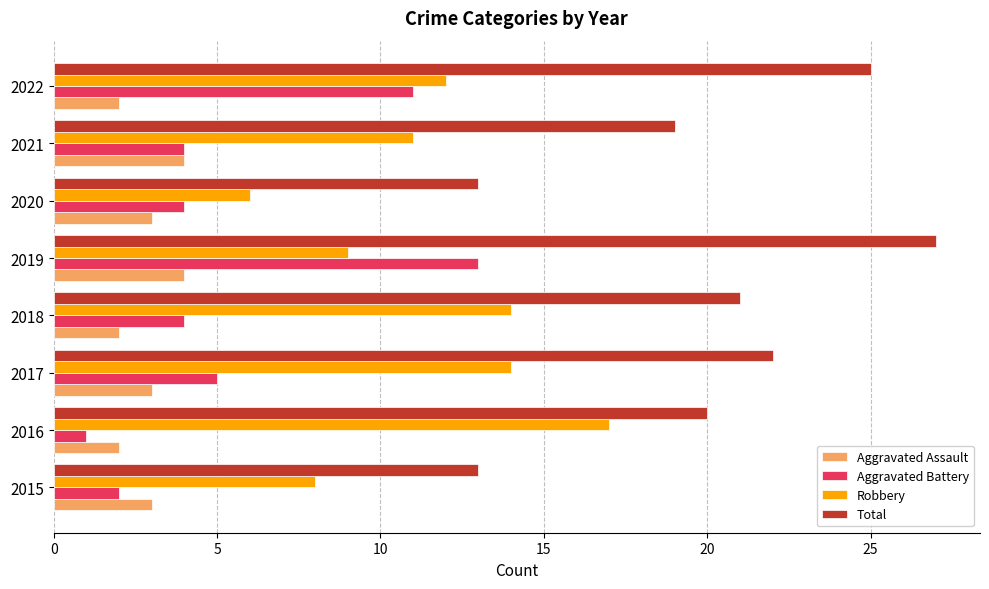

Count the Aggravated Assault values in the range 2 to 4.

8